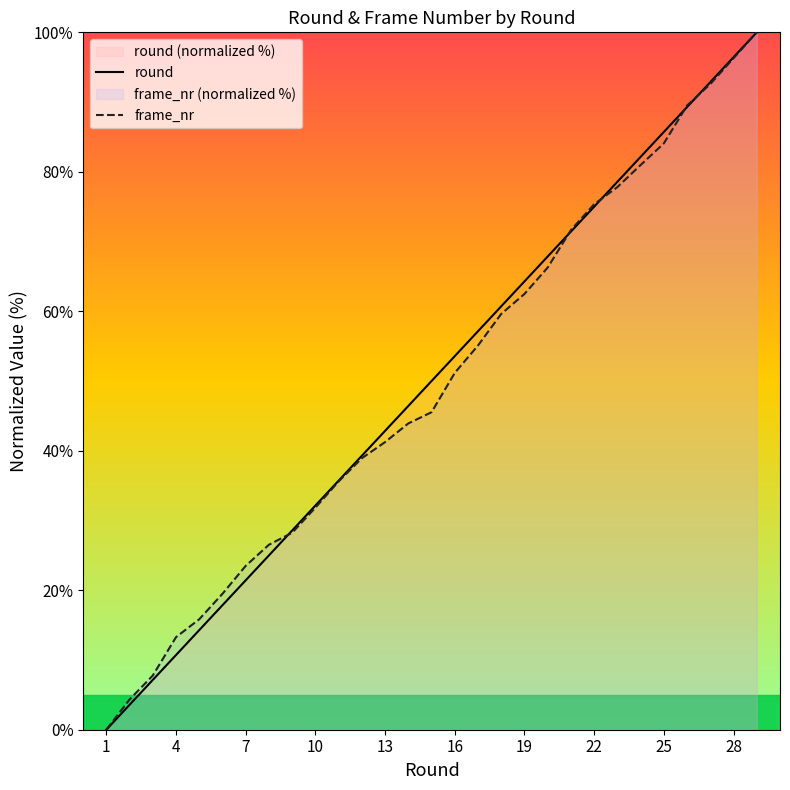

List the series in order of their overall mean, lowest first.

frame_nr, round